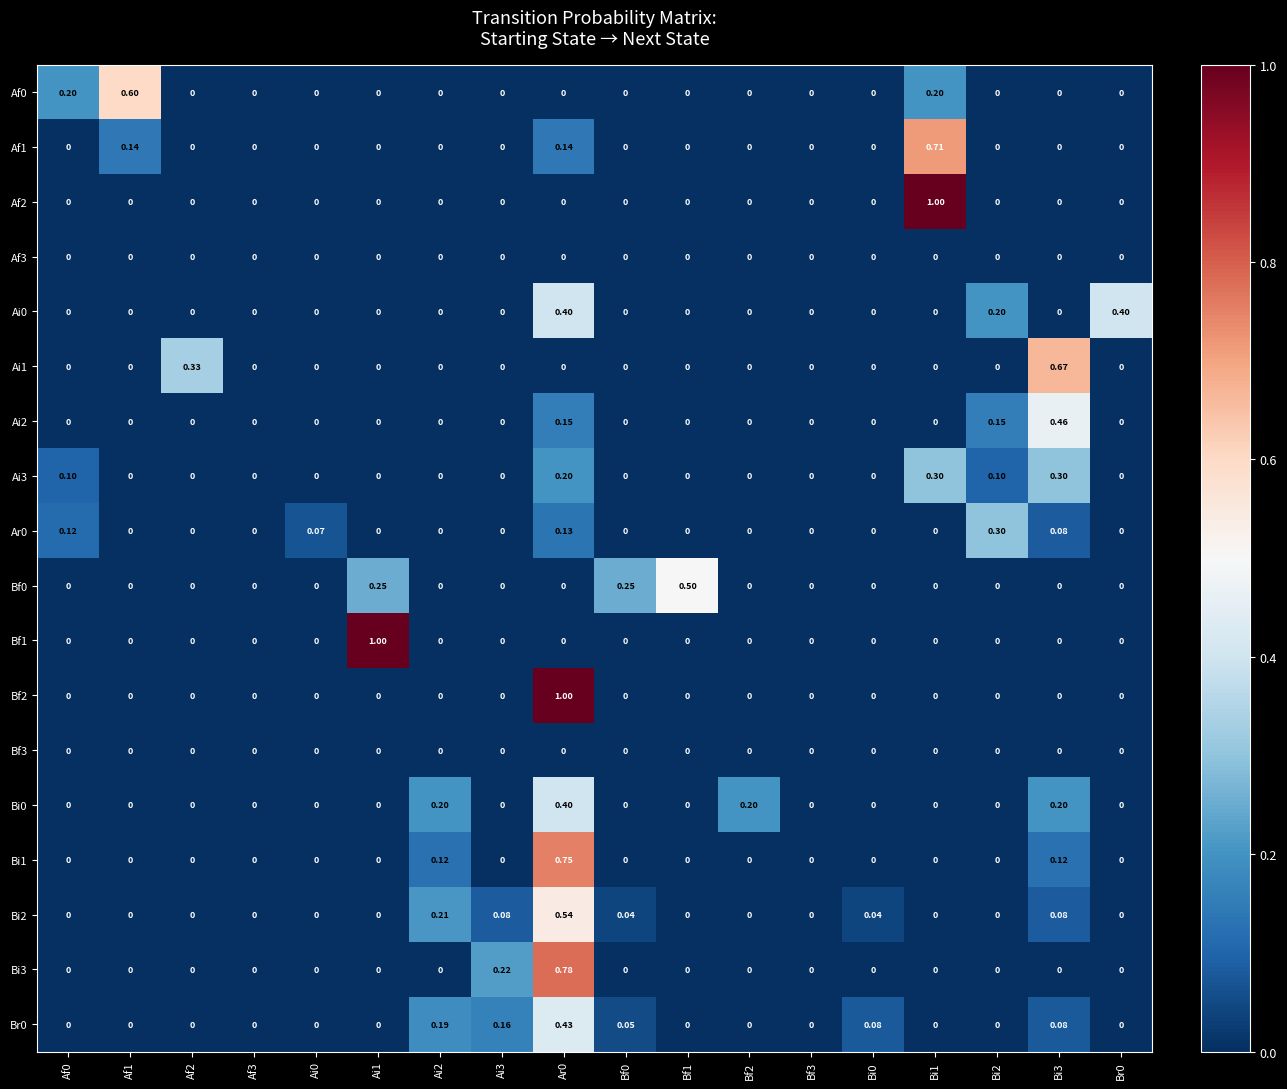

Which series has the largest range (max minus min)?

Af2